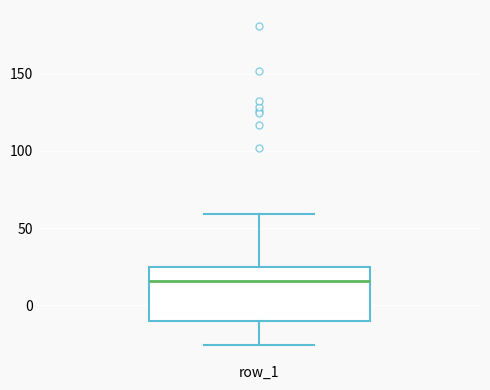

Where is the upper edge of the box for row_1 on the y-axis? The values are not printed on the chart, so give them approximately, as read against the axis.

25